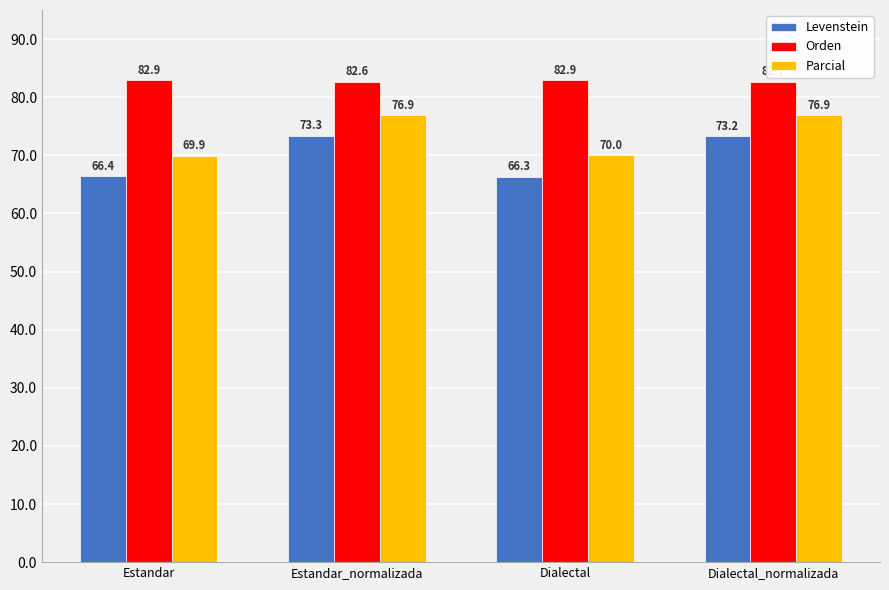

Rank the series by their average value, from highest to lowest.

Orden, Parcial, Levenstein